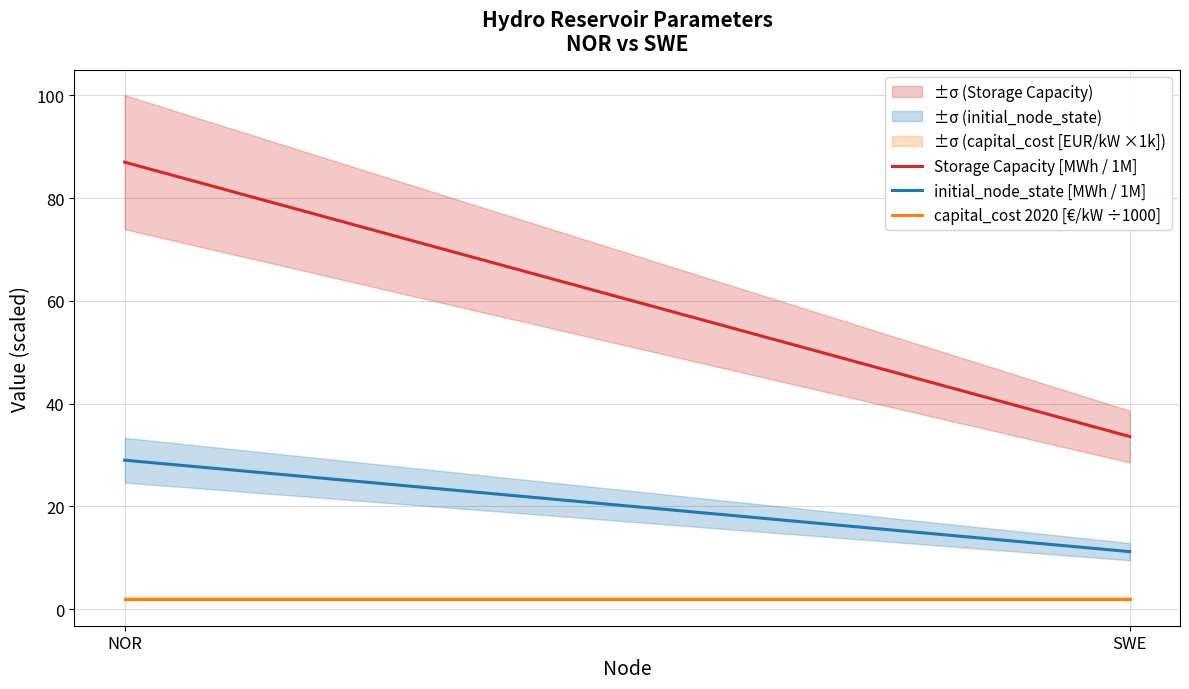

What is the average value of the capital_cost 2020 [€/kW ÷1000] series?

2.0